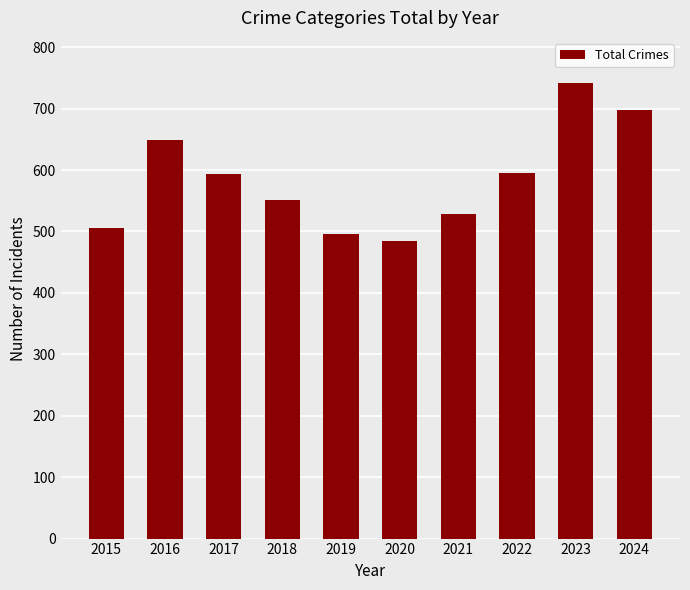

Does the chart contain any negative values?

No